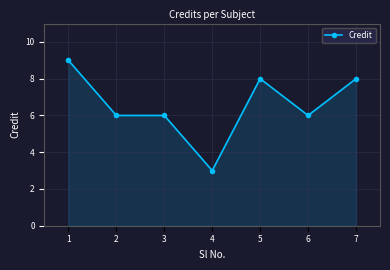

The value at 1 is 9. True or false?

True